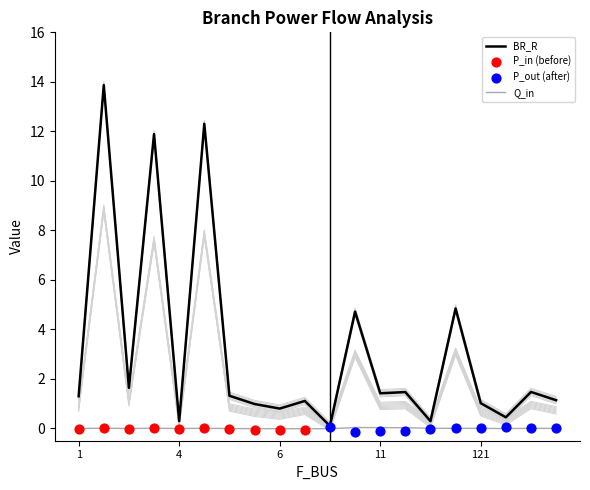

Is it true that BR_R equals 0.3 at 4?

True